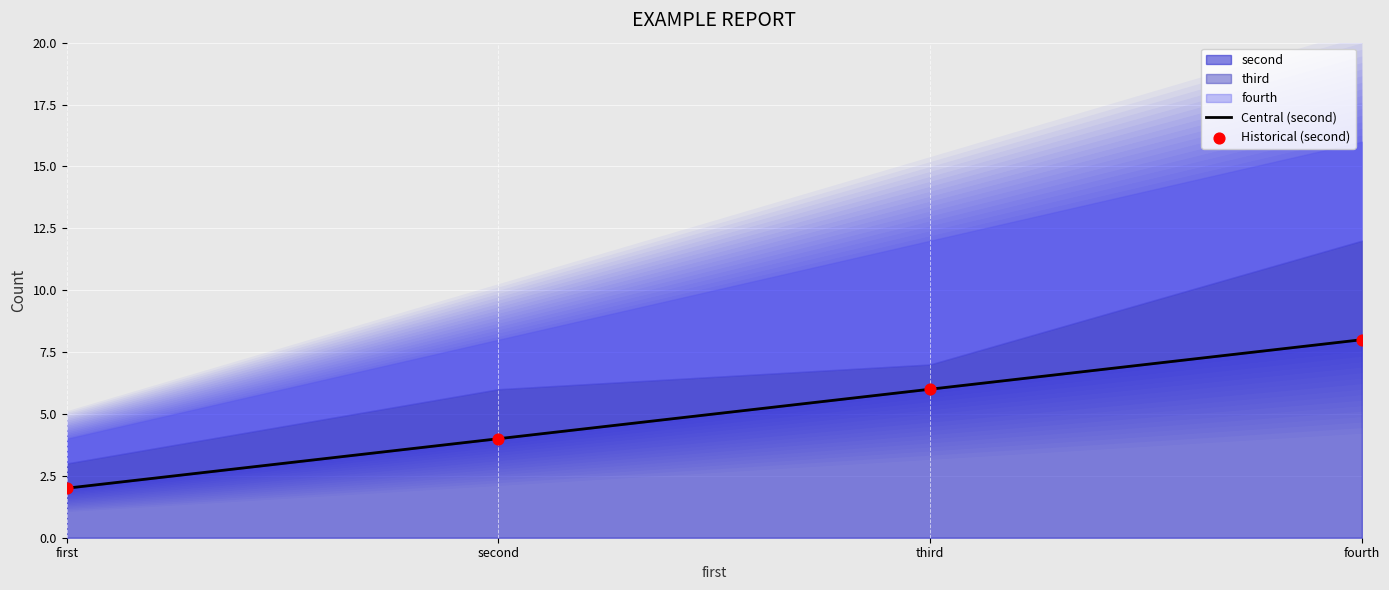

Which series reaches the minimum Y coordinate?

Central (second)